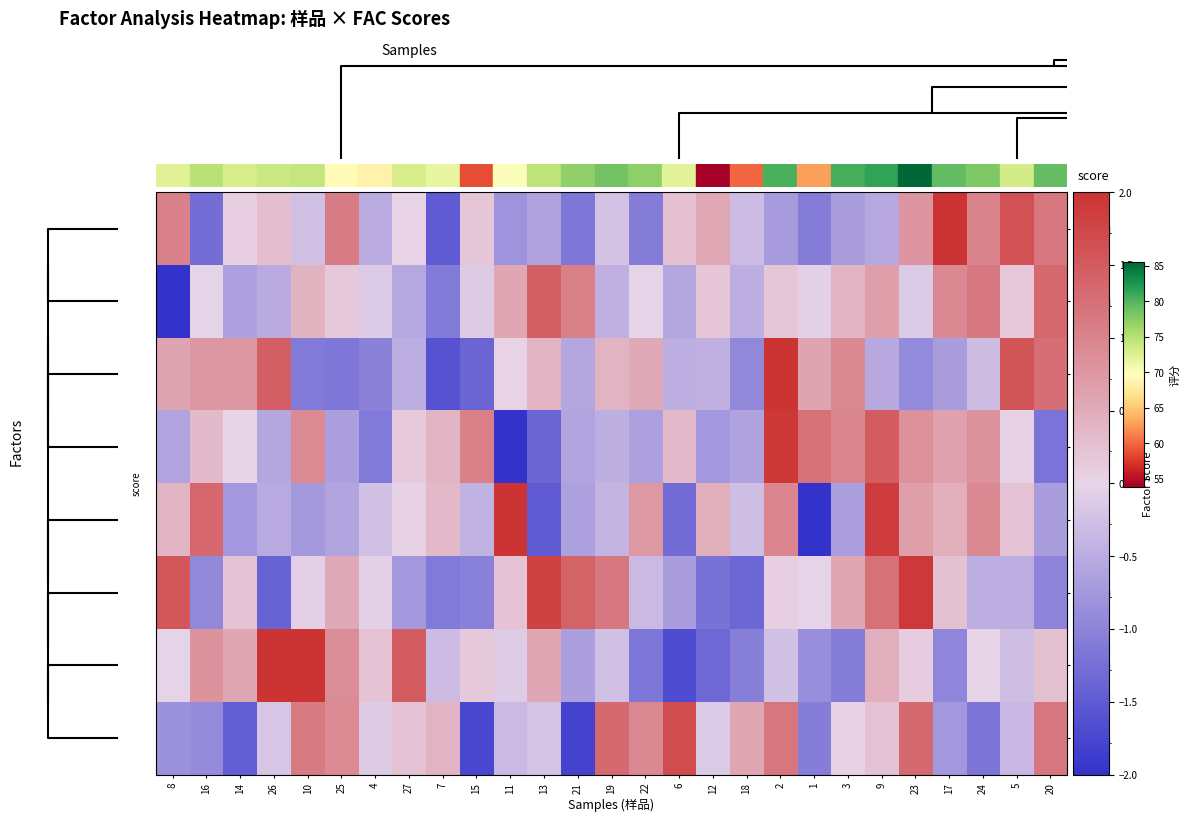

Rank the series at 4 from lowest to highest value.

row_2, row_4, row_0, row_5, row_1, row_3, row_7, row_6